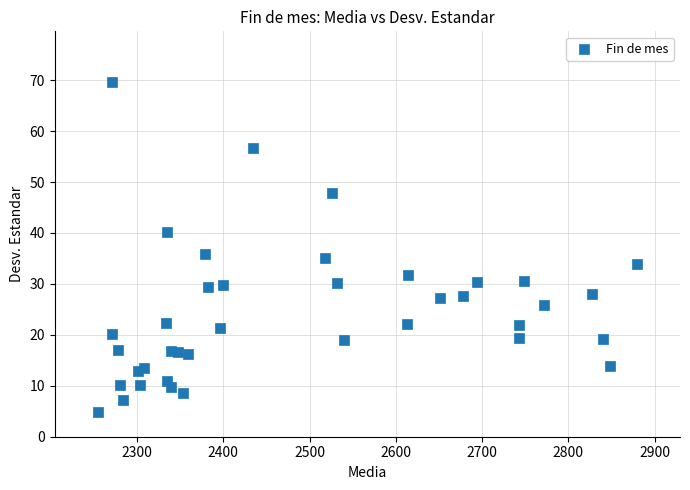

What Y value in the scatter plot is closest to 37?

35.9